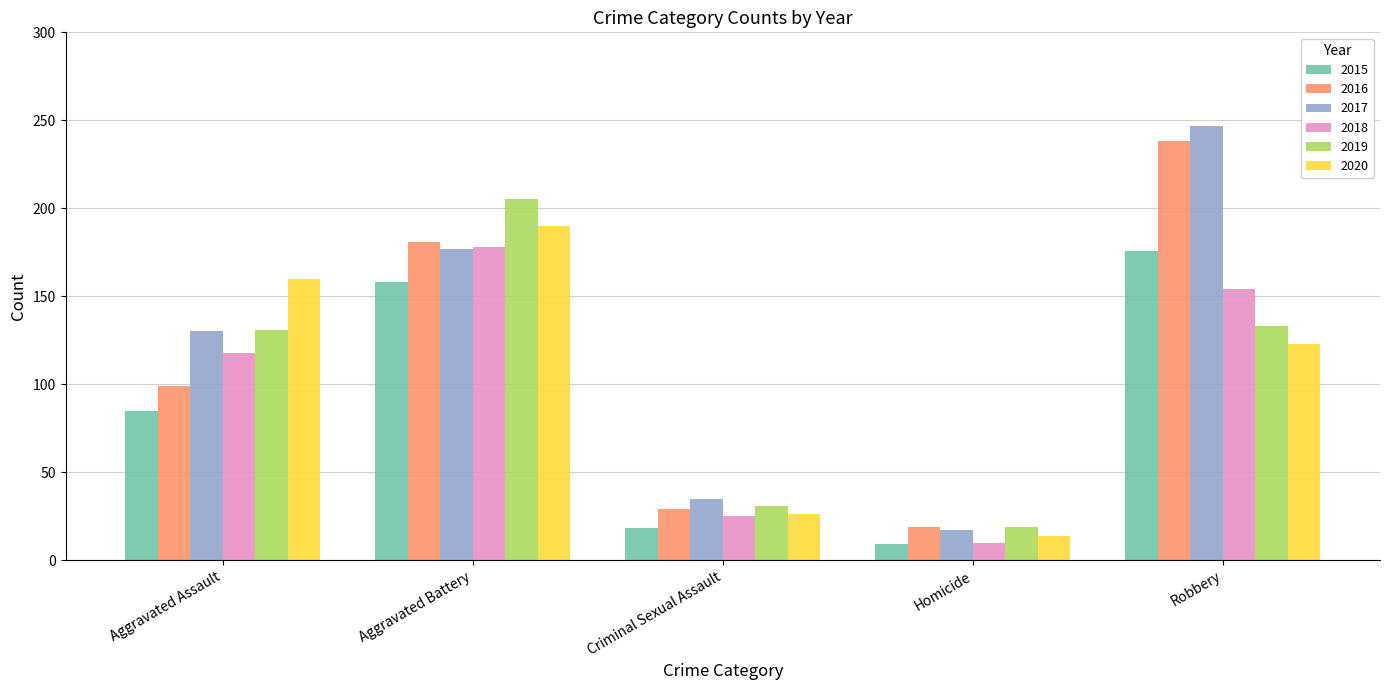

What is the difference between the highest and lowest values at Criminal Sexual Assault?

17